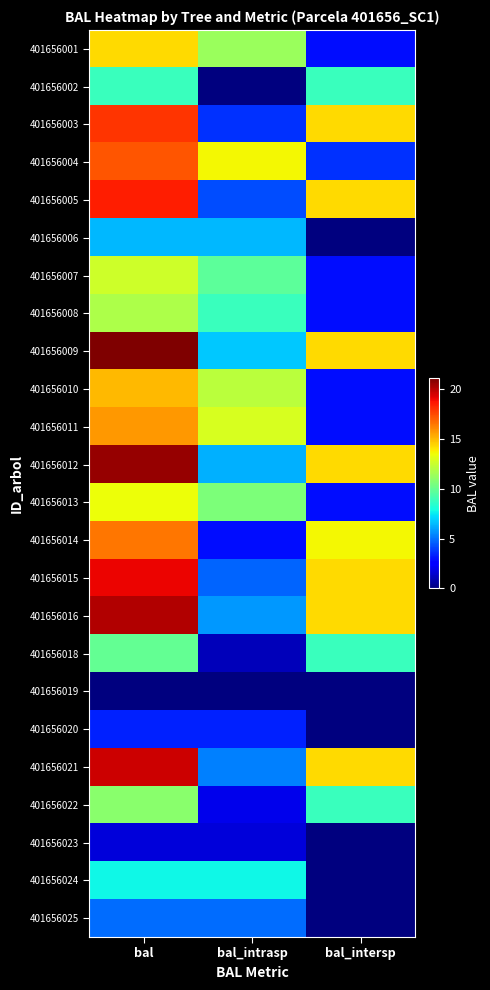

Between bal_intrasp and bal_intersp, which series saw the biggest shift?

401656014